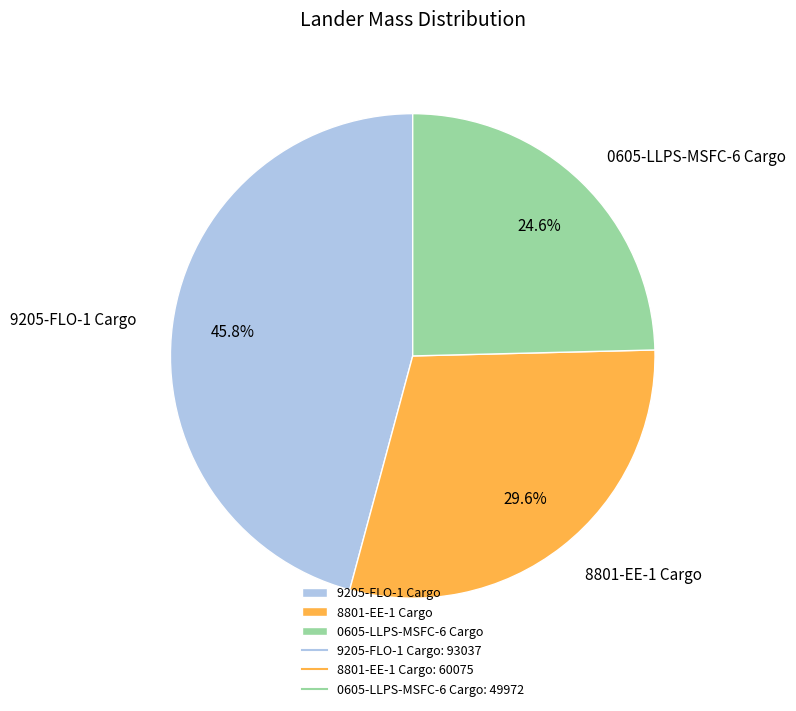

True or false: 0605-LLPS-MSFC-6 Cargo accounts for 36% of the total.

False